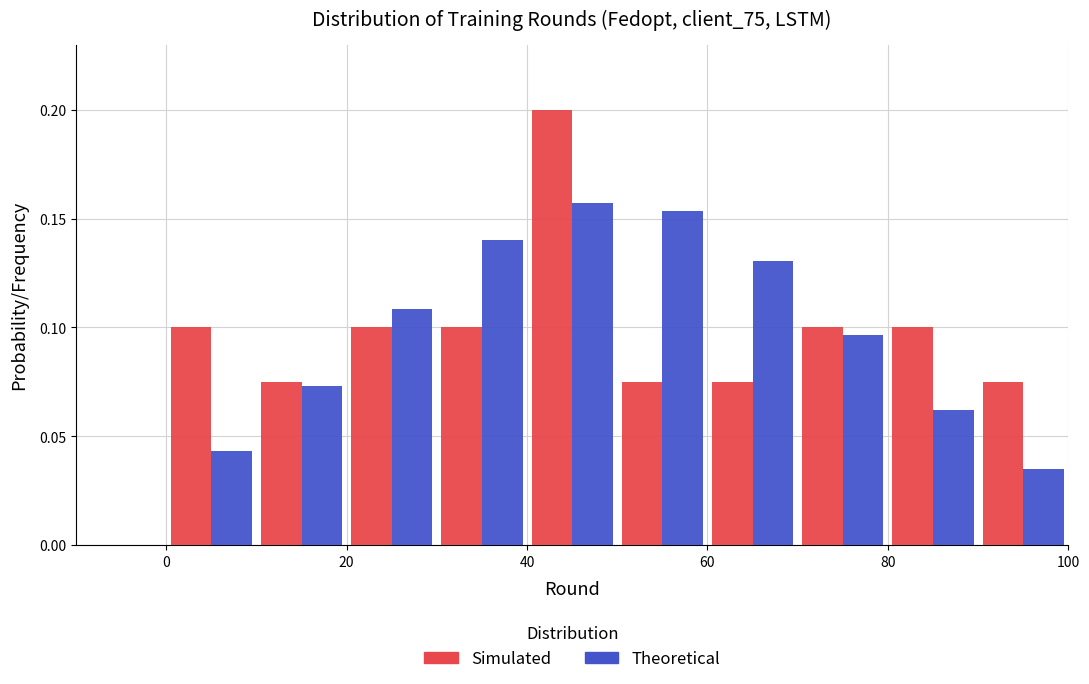

Reading left to right, list every range on the x-axis with the height of the bar of each series over it. The values are not printed on the chart, so give them approximately, as read against the axis.

0 to 10: Simulated=0.100	Theoretical=0.045
10 to 20: Simulated=0.075	Theoretical=0.075
20 to 30: Simulated=0.100	Theoretical=0.110
30 to 40: Simulated=0.100	Theoretical=0.140
40 to 50: Simulated=0.200	Theoretical=0.155
50 to 60: Simulated=0.075	Theoretical=0.155
60 to 70: Simulated=0.075	Theoretical=0.130
70 to 80: Simulated=0.100	Theoretical=0.095
80 to 90: Simulated=0.100	Theoretical=0.060
90 to 100: Simulated=0.075	Theoretical=0.035